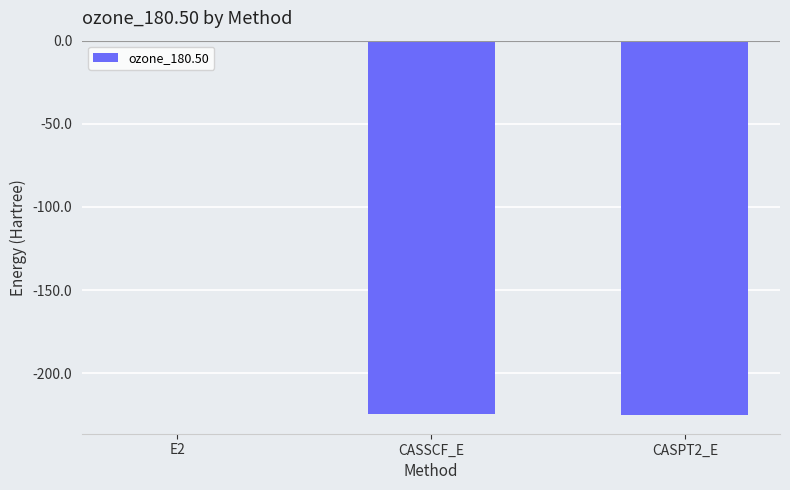

At which category does the chart reach its peak across all series?

E2